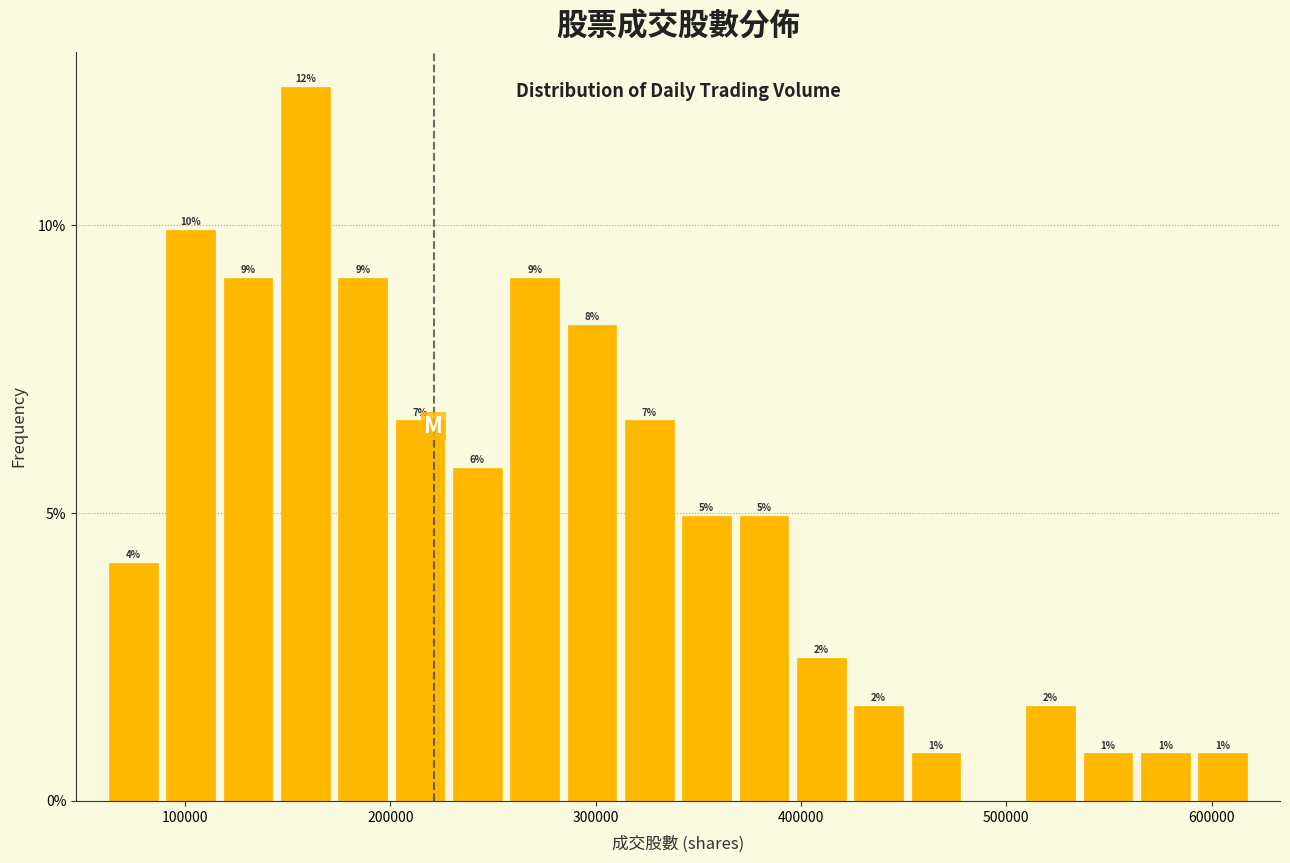

Around what value on the x-axis is the tallest bar? Give the approximate position of its centre, as read against the axis.

160000